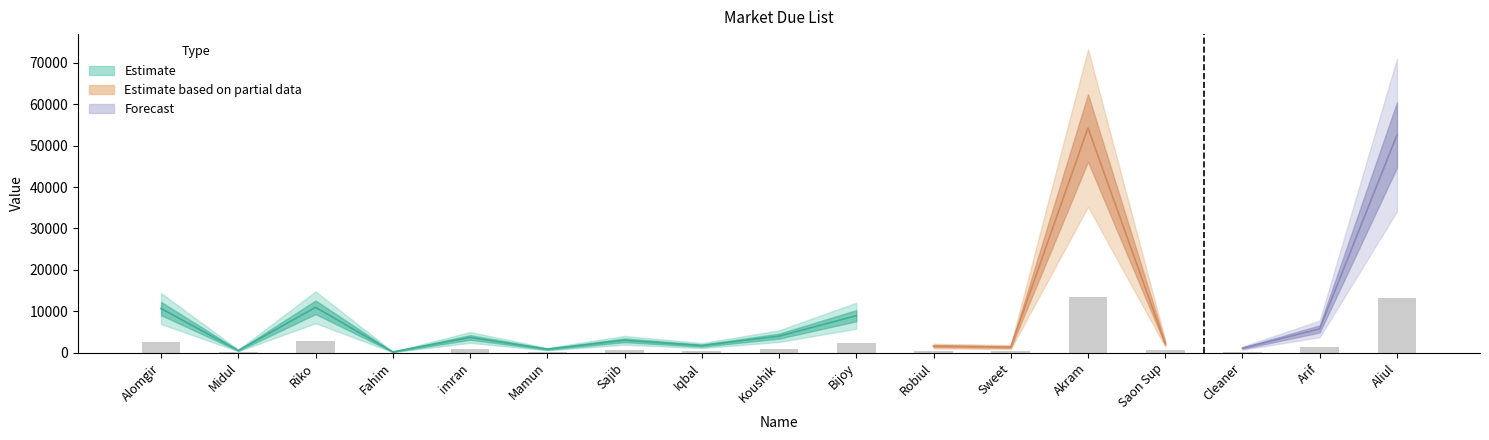

At which label does the data first exceed 750?

Alomgir